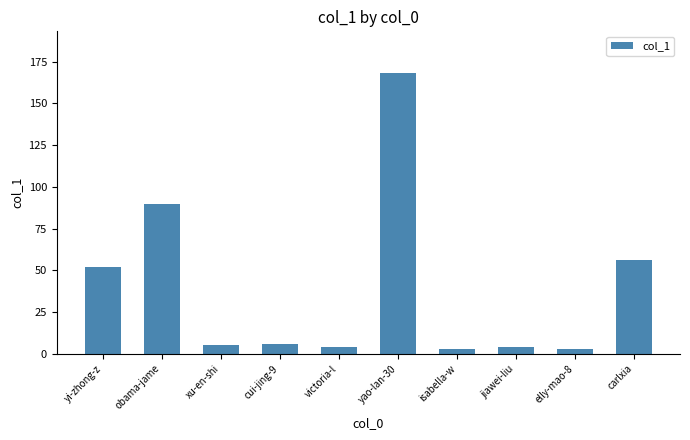

Reading left to right, extract all data points from this chart.

52	90	5	6	4	168	3	4	3	56